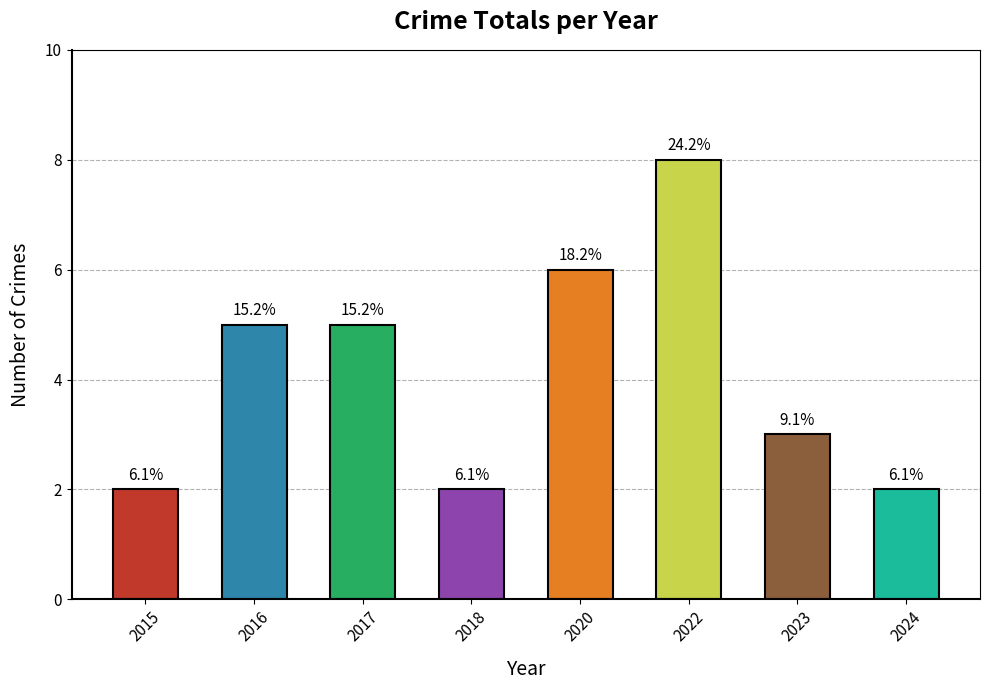

How many bars are there in total?

8